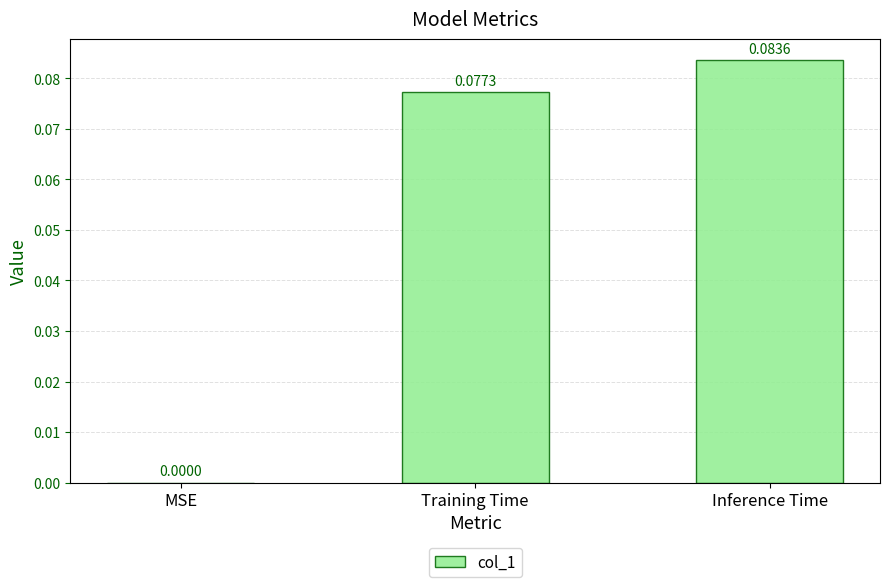

Which has a higher value, Inference Time or Training Time?

Inference Time